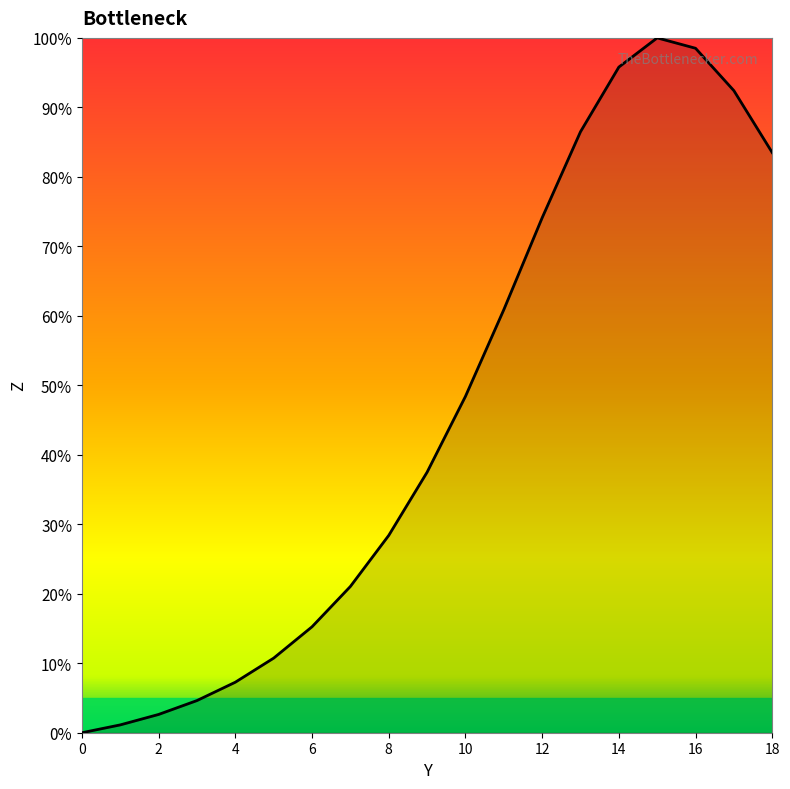

Which label corresponds to the largest value in the chart?

15